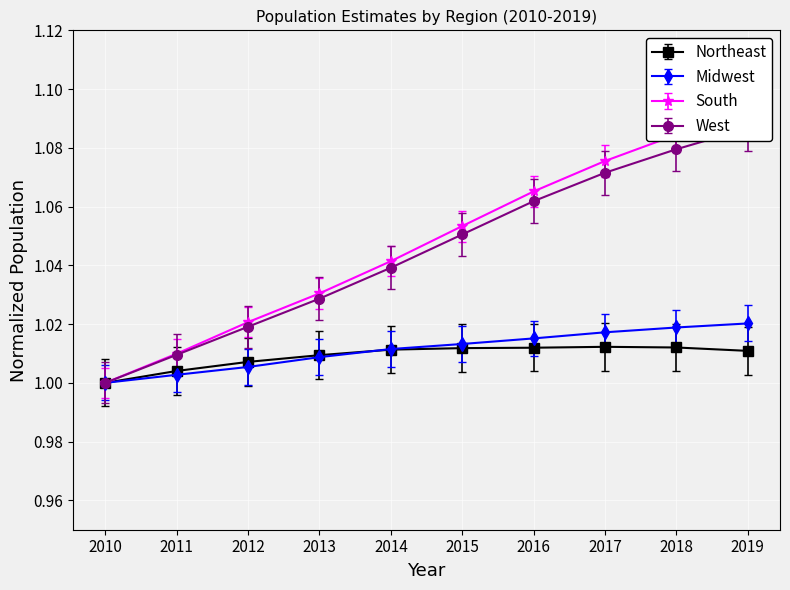

Is it true that Northeast equals 0.4 at 2019?

False